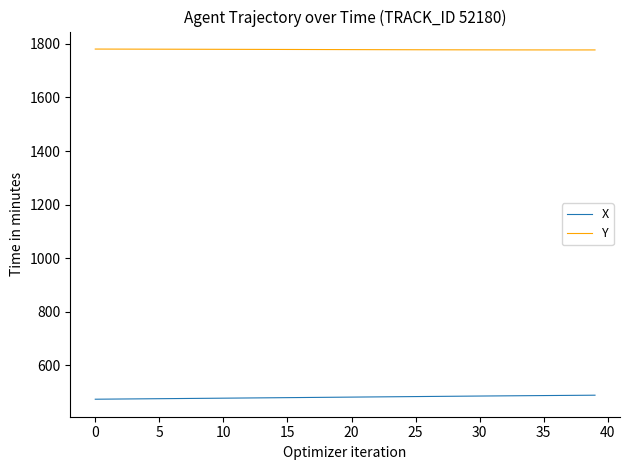

What is the maximum value shown in the chart?

1780.8